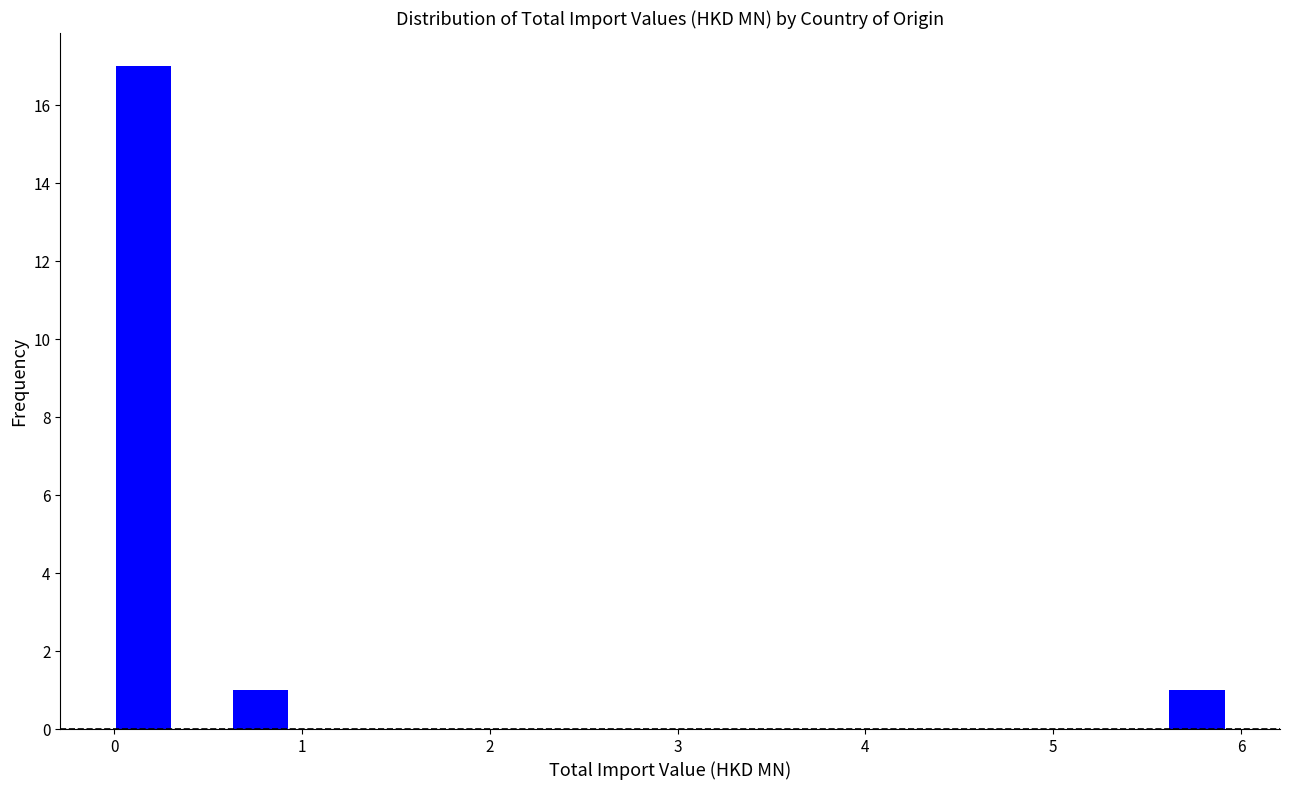

Read against the x-axis, roughly where is the centre of the tallest bar?

0.2